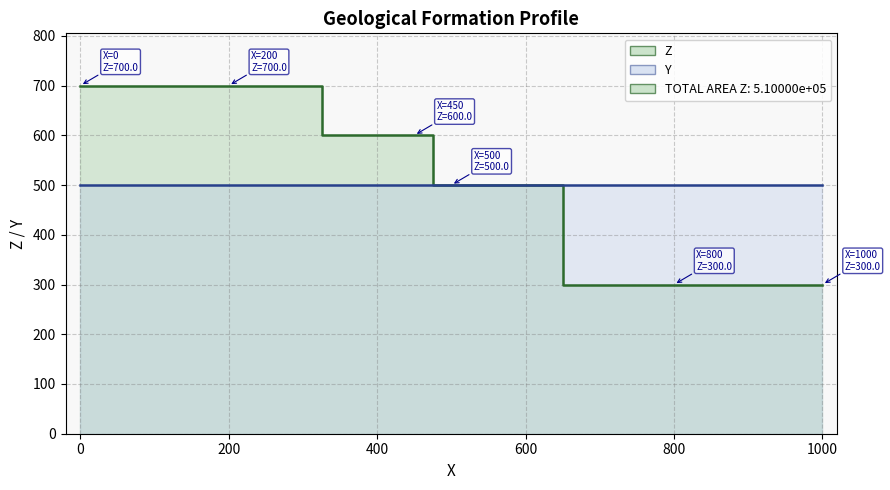

What is the sum of all Y values?

11000